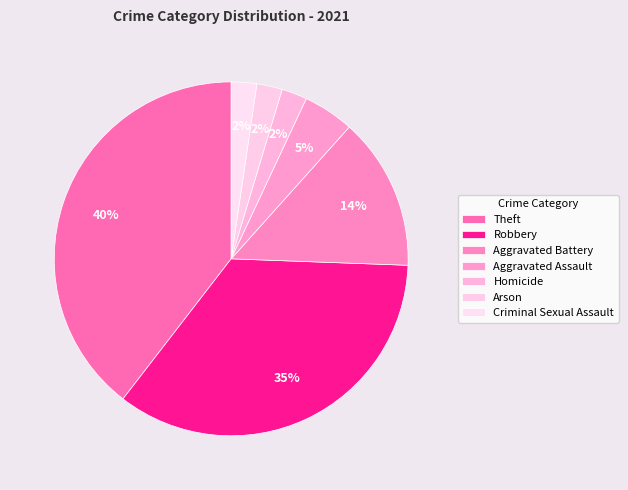

To the nearest percent, what percentage of the pie is Arson?

2%